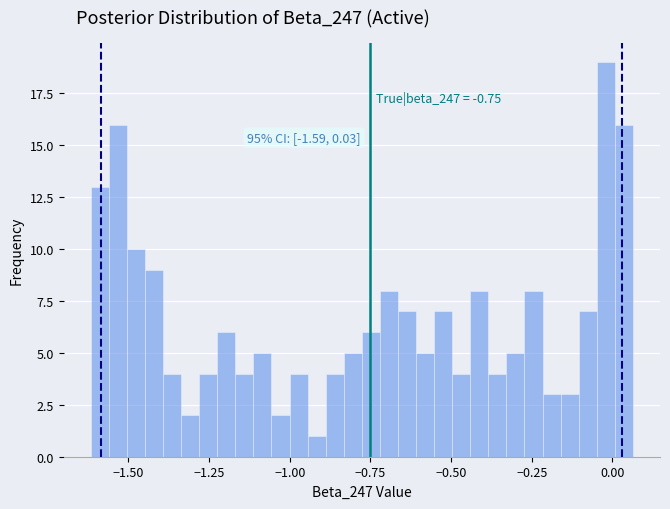

Around what value on the x-axis is the tallest bar? Give the approximate position of its centre, as read against the axis.

0.00